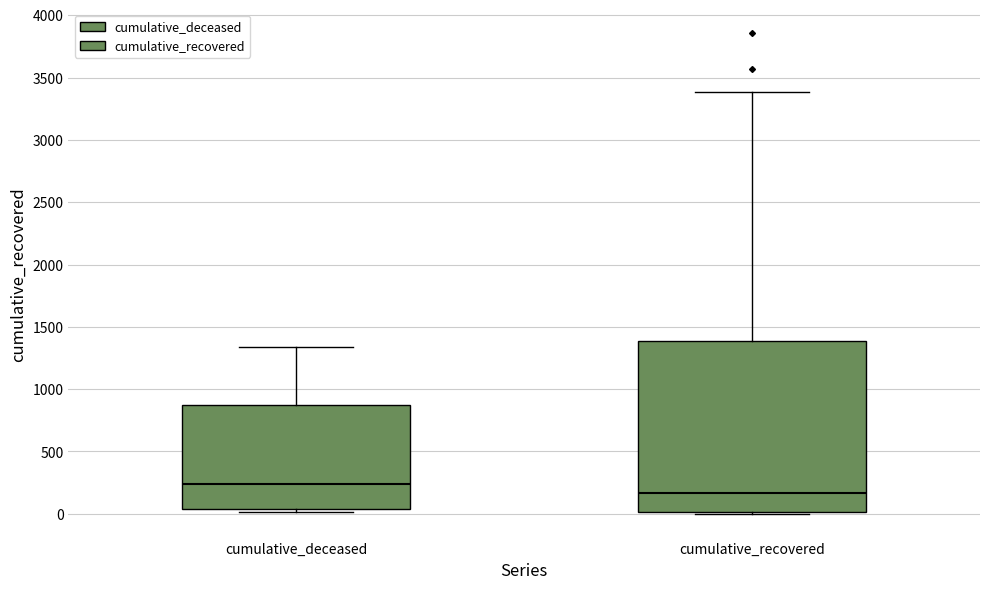

Which box's median line is the highest?

cumulative_deceased